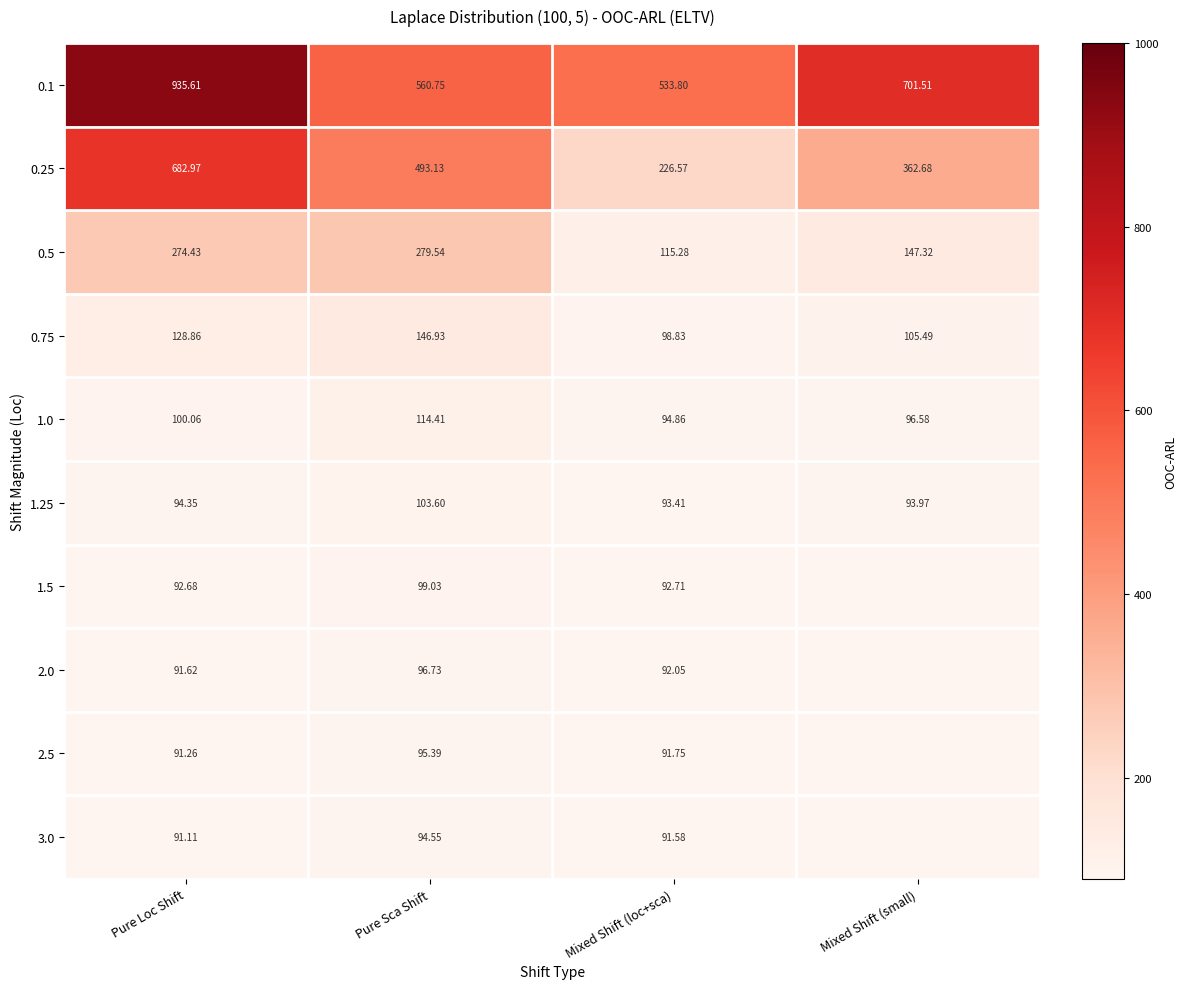

At which label does 0.1 reach its peak?

Pure Loc Shift